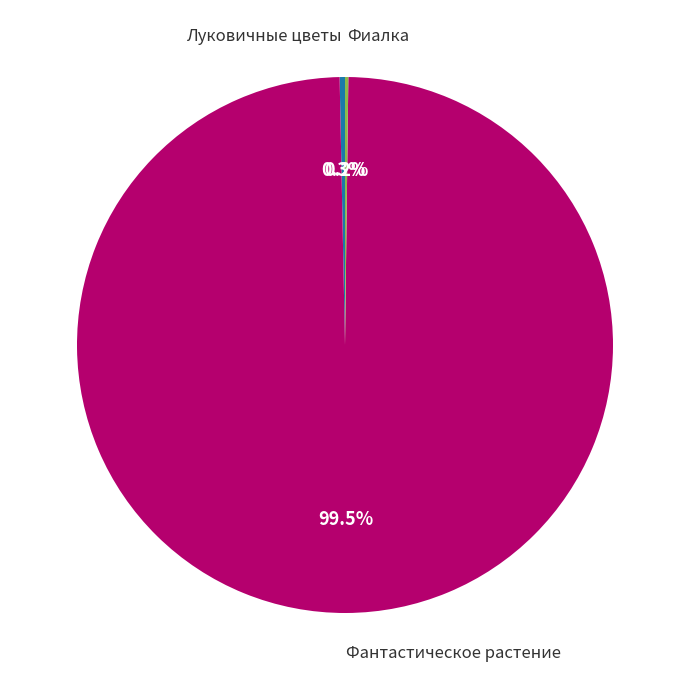

Is there any slice that represents more than half of the pie?

Yes